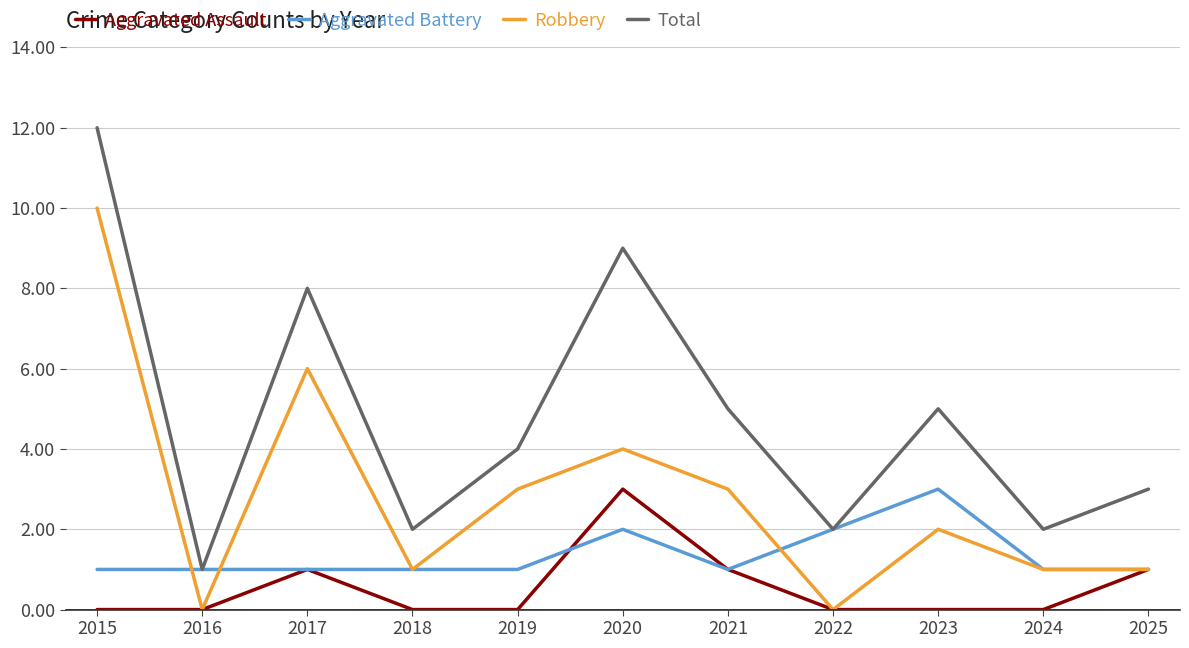

Is it true that Aggravated Battery equals 1 at 2022?

False